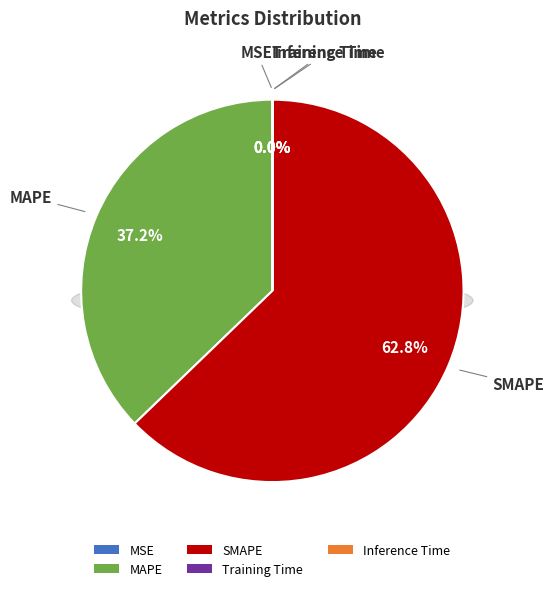

To the nearest percent, what is the difference between the MAPE and Training Time slice percentages?

37%